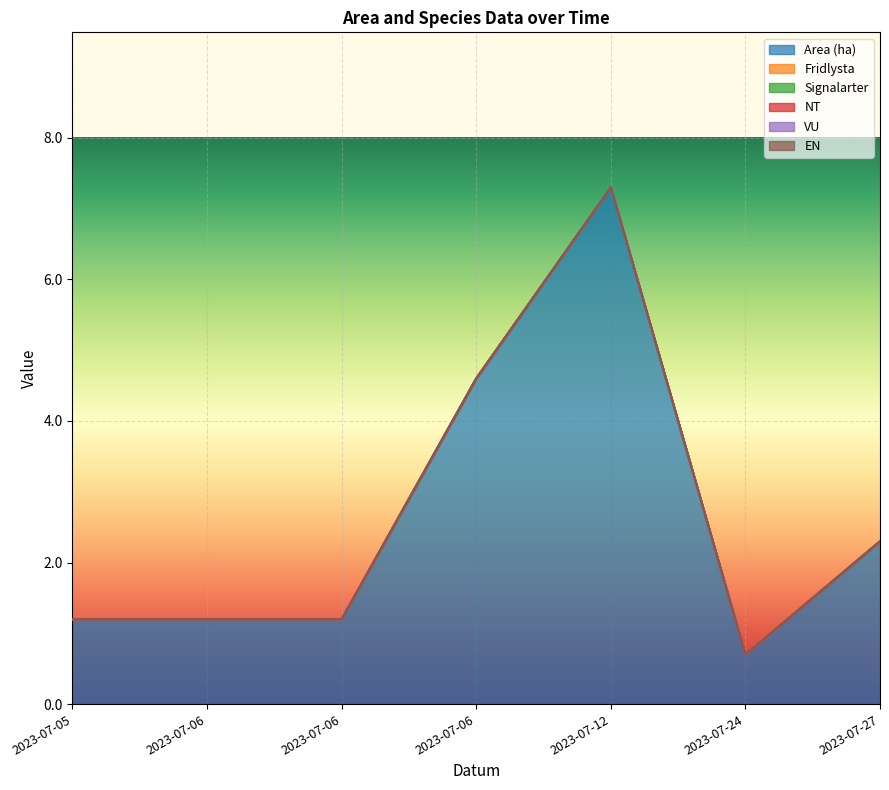

Rank the series at 2023-07-12 from highest to lowest value.

Area (ha), Fridlysta, Signalarter, NT, VU, EN